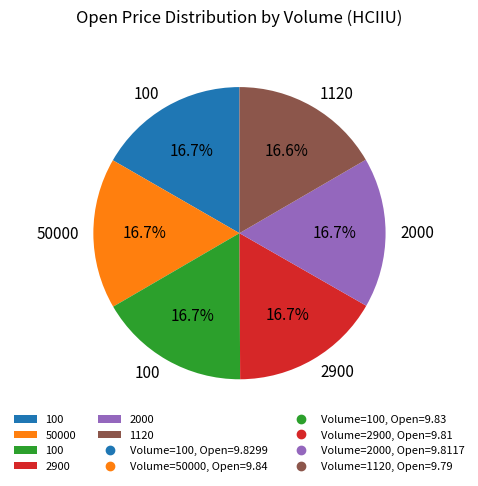

Does any single category account for the majority?

No